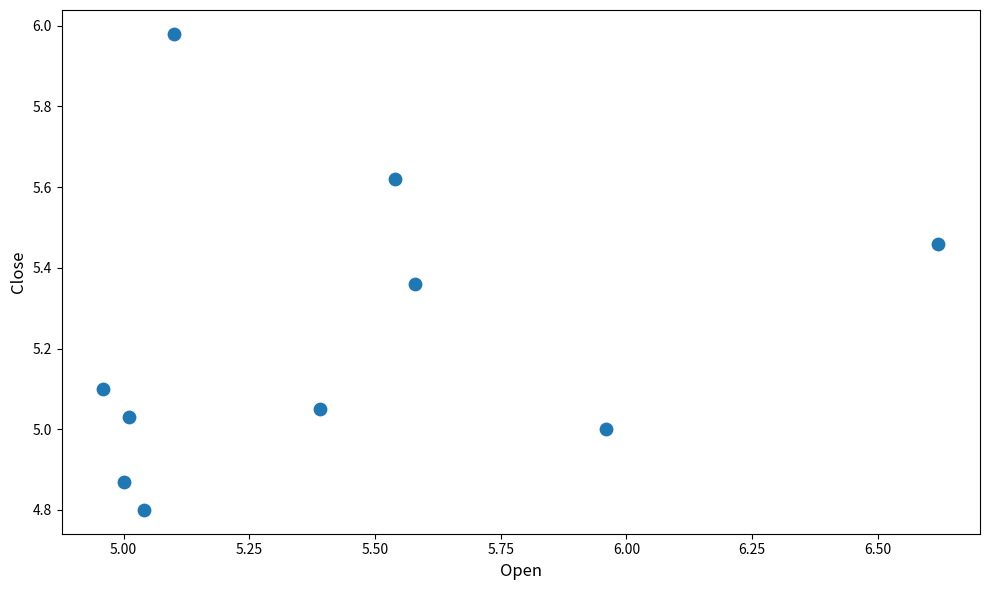

What is the average Y value?

5.2